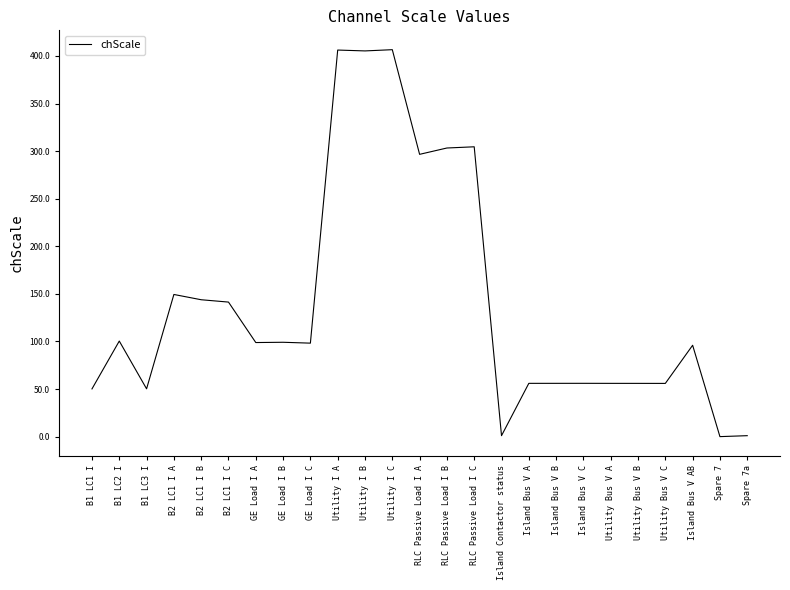

What is the greatest value displayed?

406.6